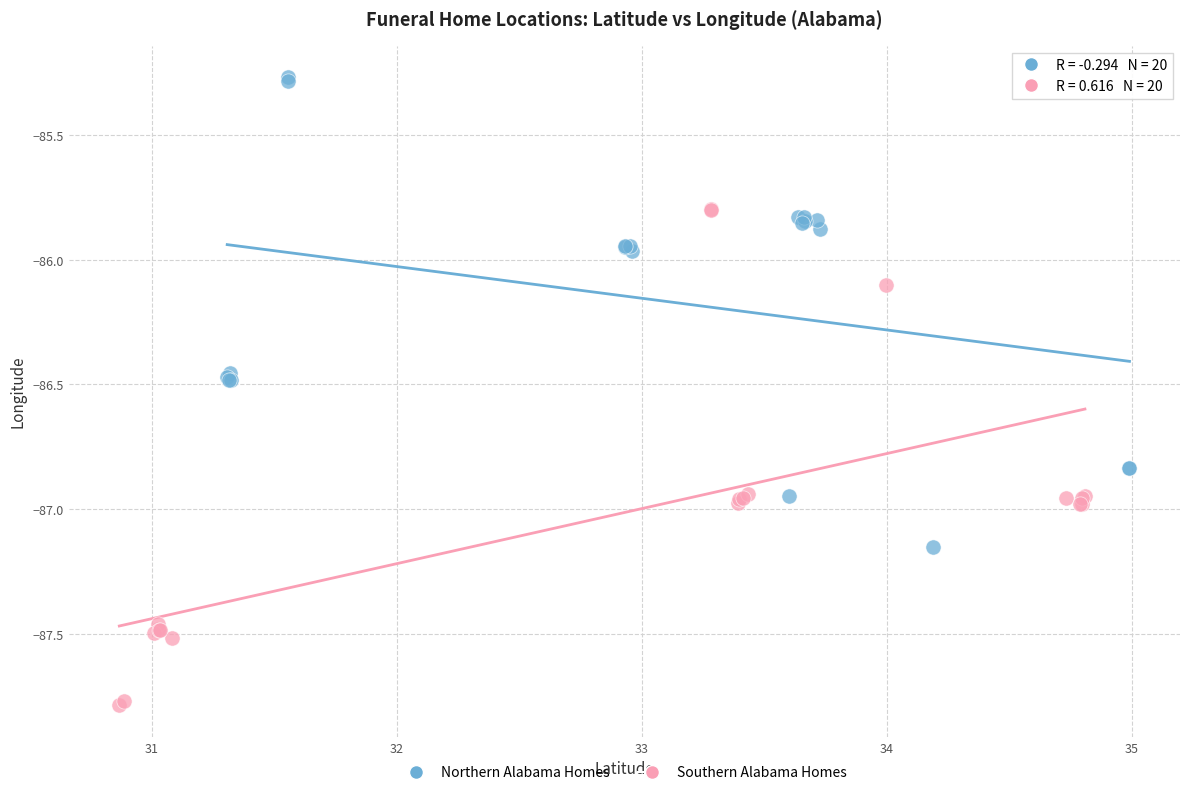

Which series contains the lowest Y value?

Southern Alabama Homes